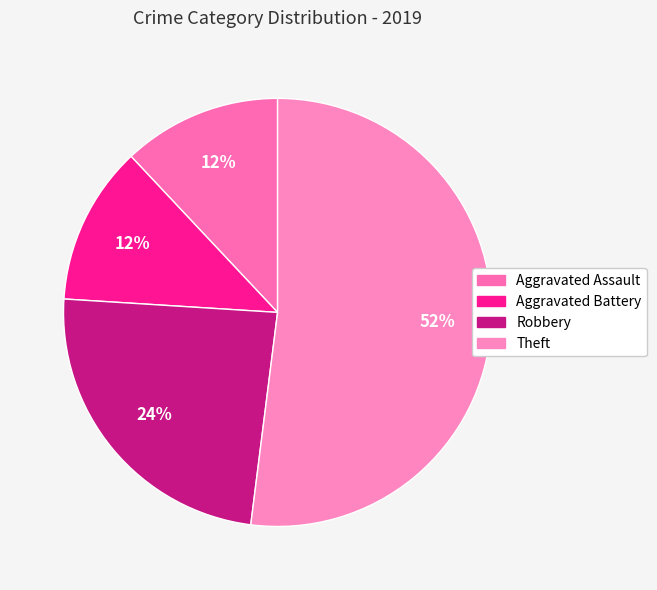

Rank the categories by value from lowest to highest.

Aggravated Assault, Aggravated Battery, Robbery, Theft